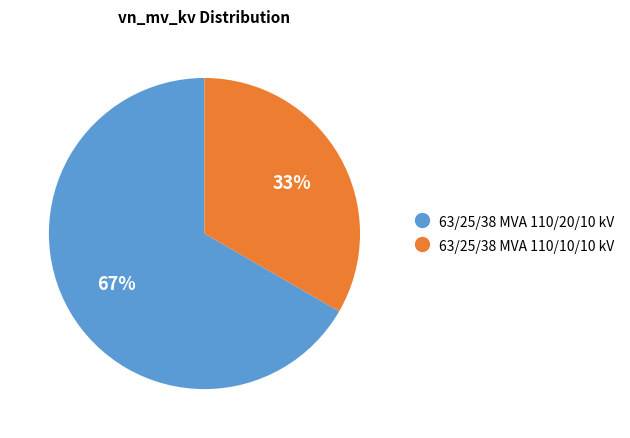

To the nearest percent, what is the combined percentage of 63/25/38 MVA 110/10/10 kV and 63/25/38 MVA 110/20/10 kV?

100%